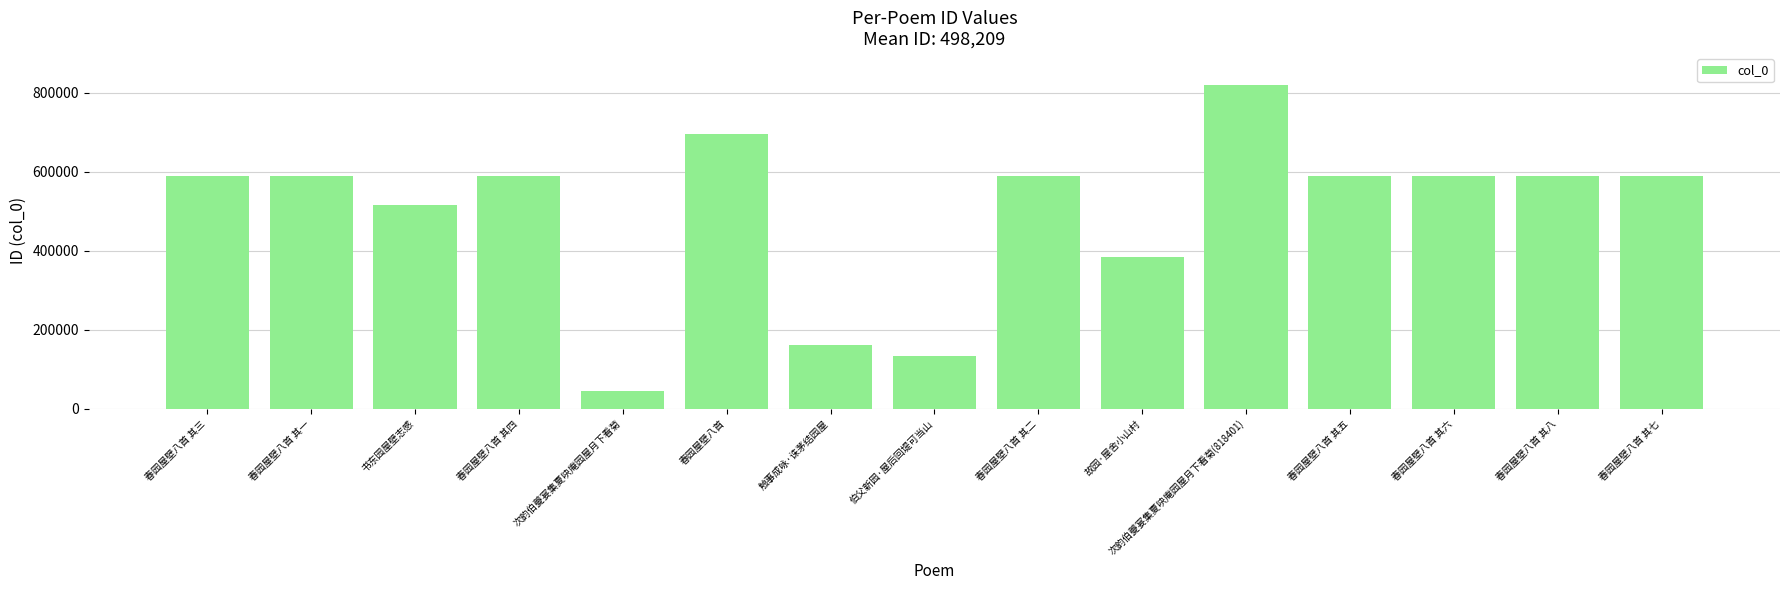

What is the sum of all values?

7473134